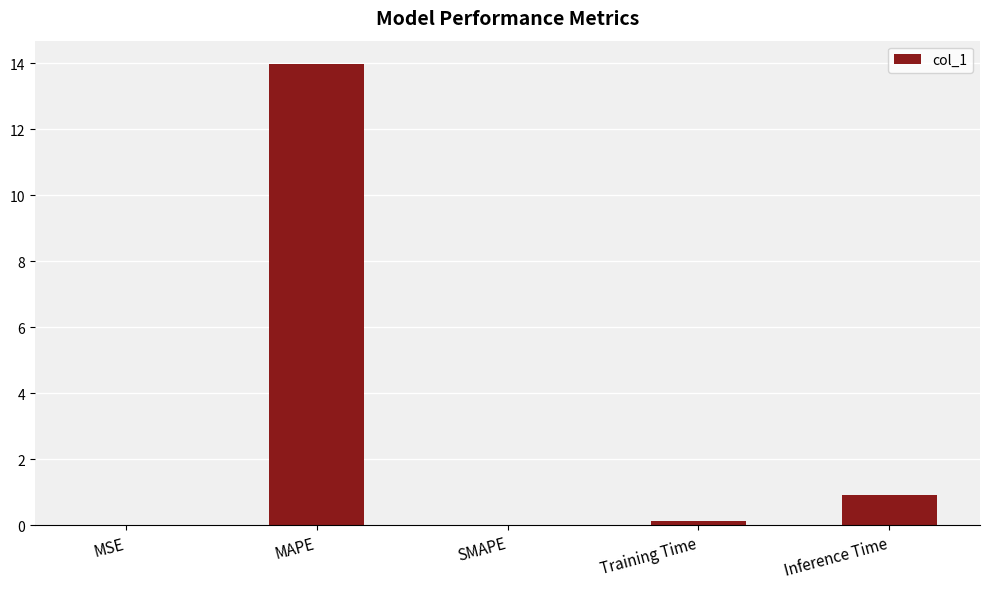

Between MAPE and Training Time, which is larger?

MAPE